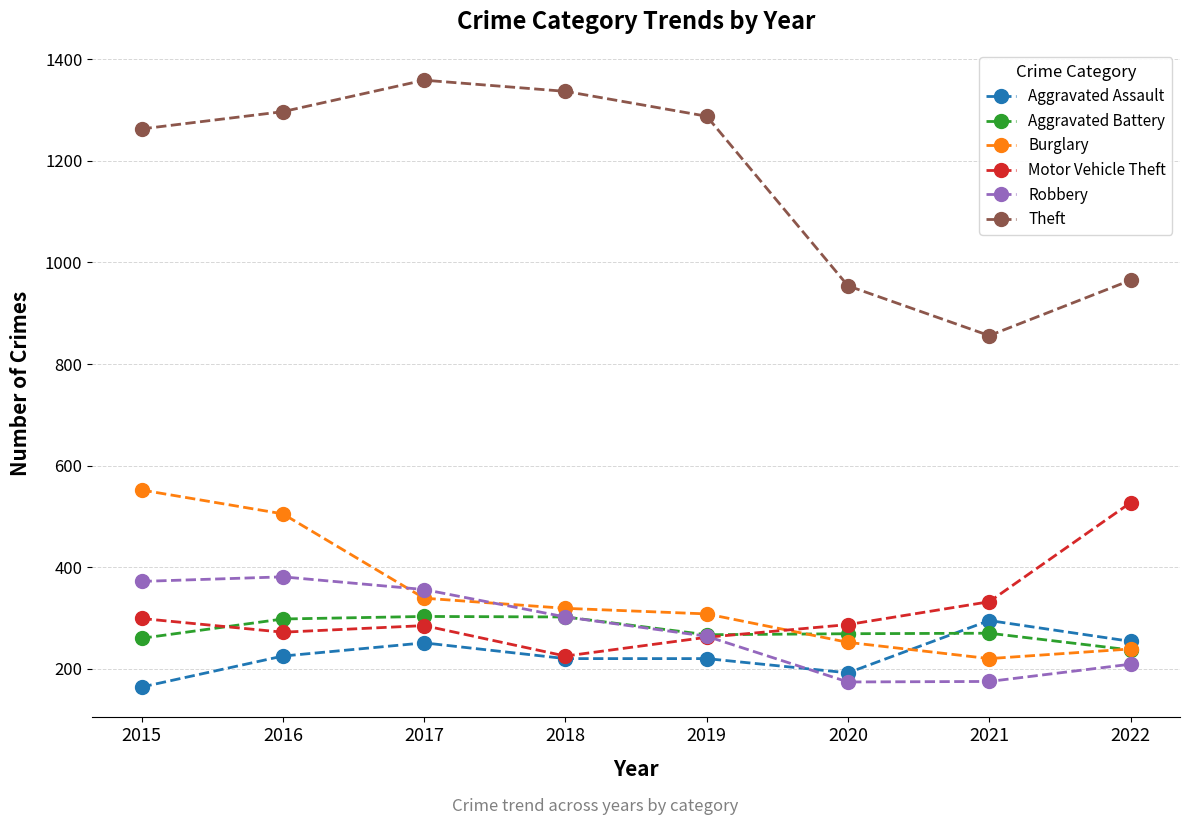

What is the difference between the second highest and minimum values in the Robbery series?

198